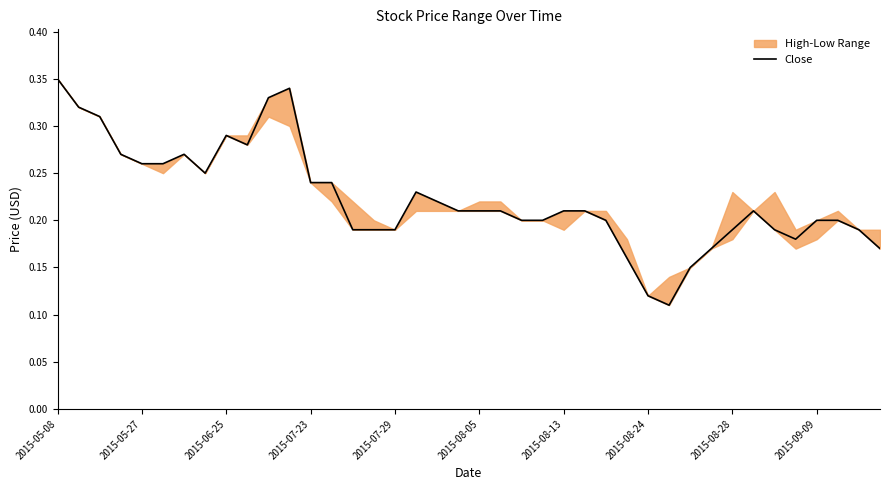

The Close series shows 0.1 at 2015-08-13. True or false?

False